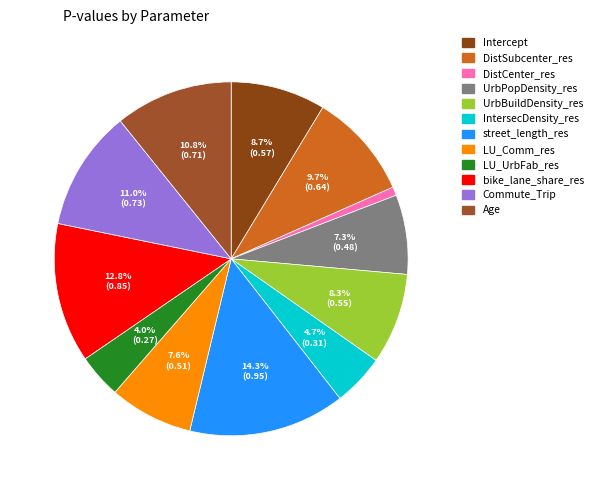

What percentage is NOT represented by DistSubcenter_res?

90.3%